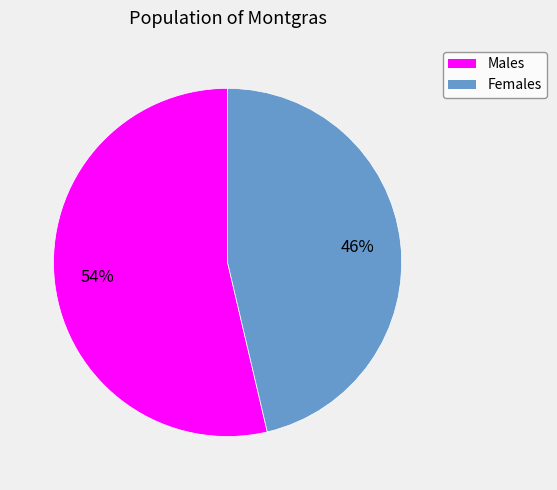

What is the smallest slice in the pie chart?

Females